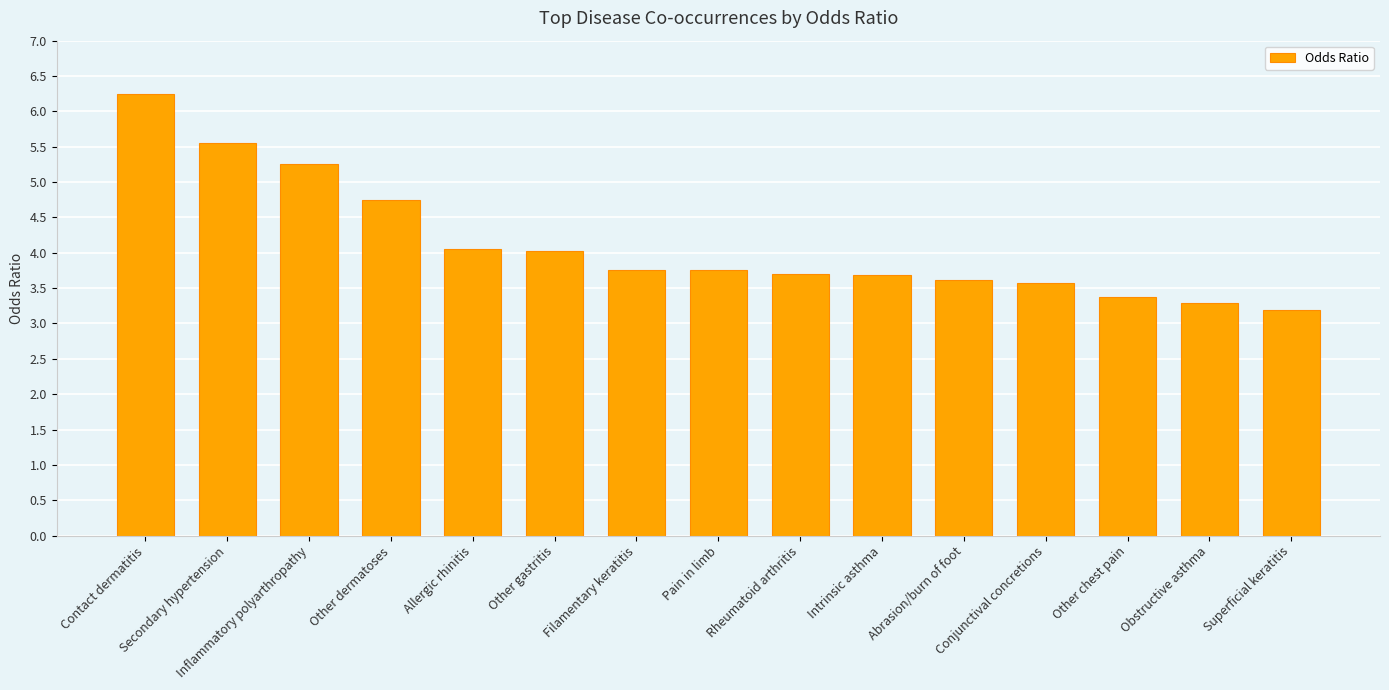

What is the change in value from Abrasion/burn of foot to Obstructive asthma?

-0.3